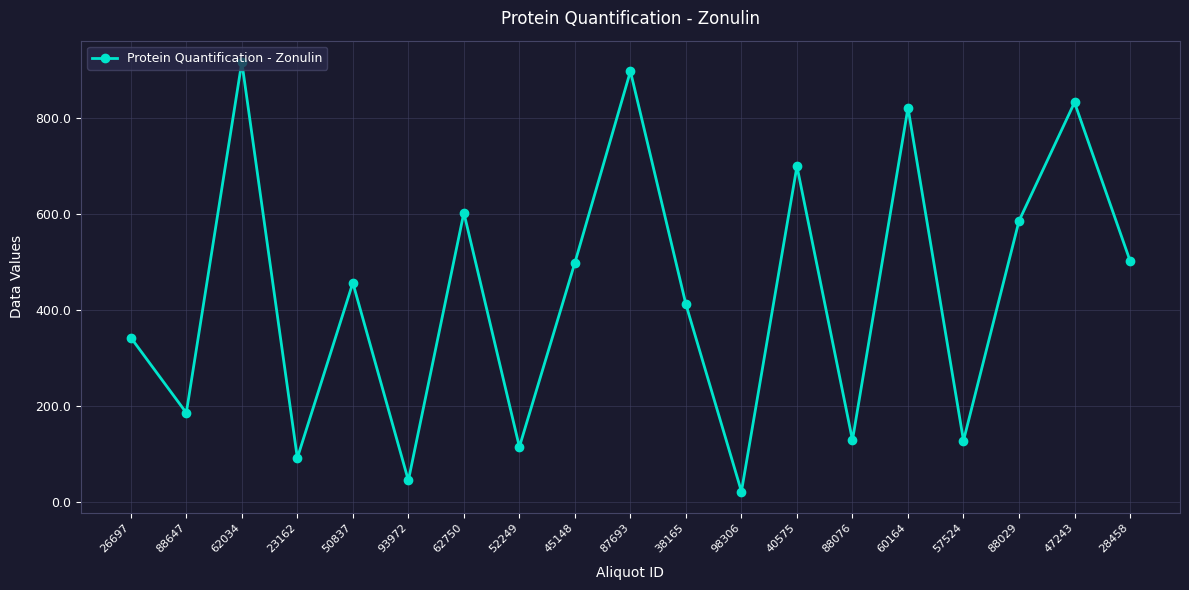

What is the greatest value displayed?

916